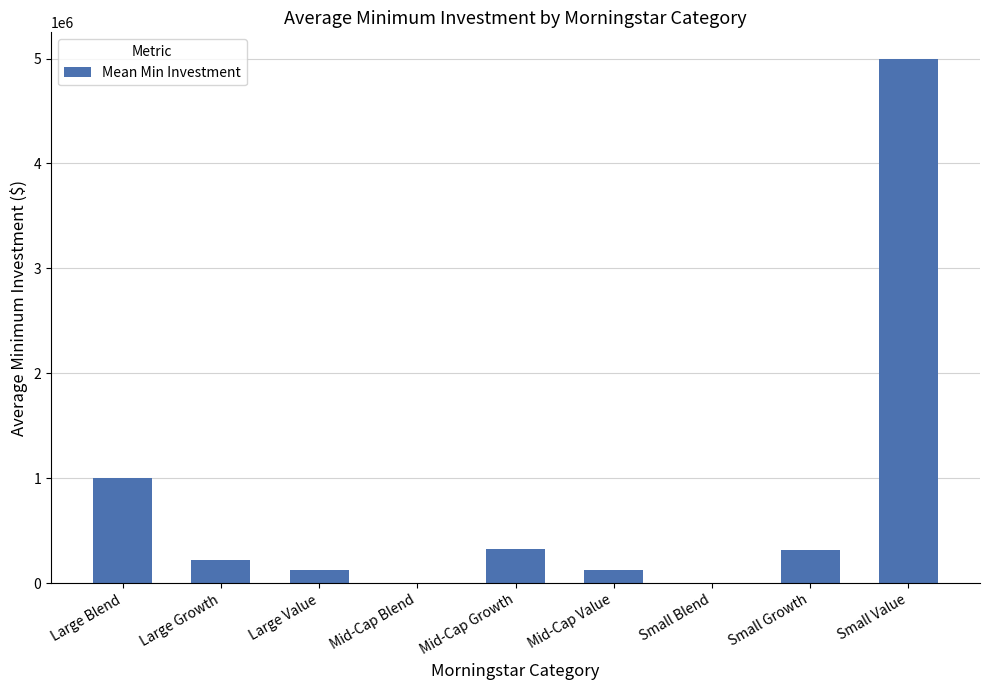

What is the sum of all values?

7124773.8